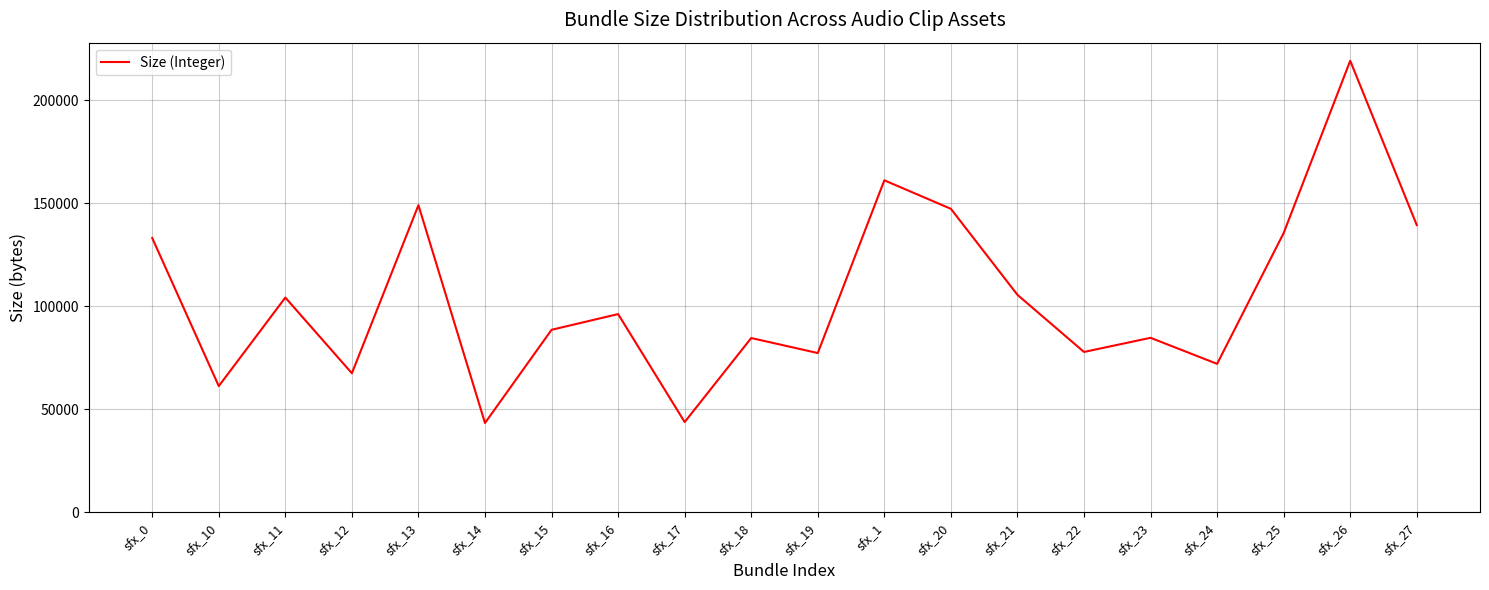

True or false: the data shows 9910 at sfx_17.

False